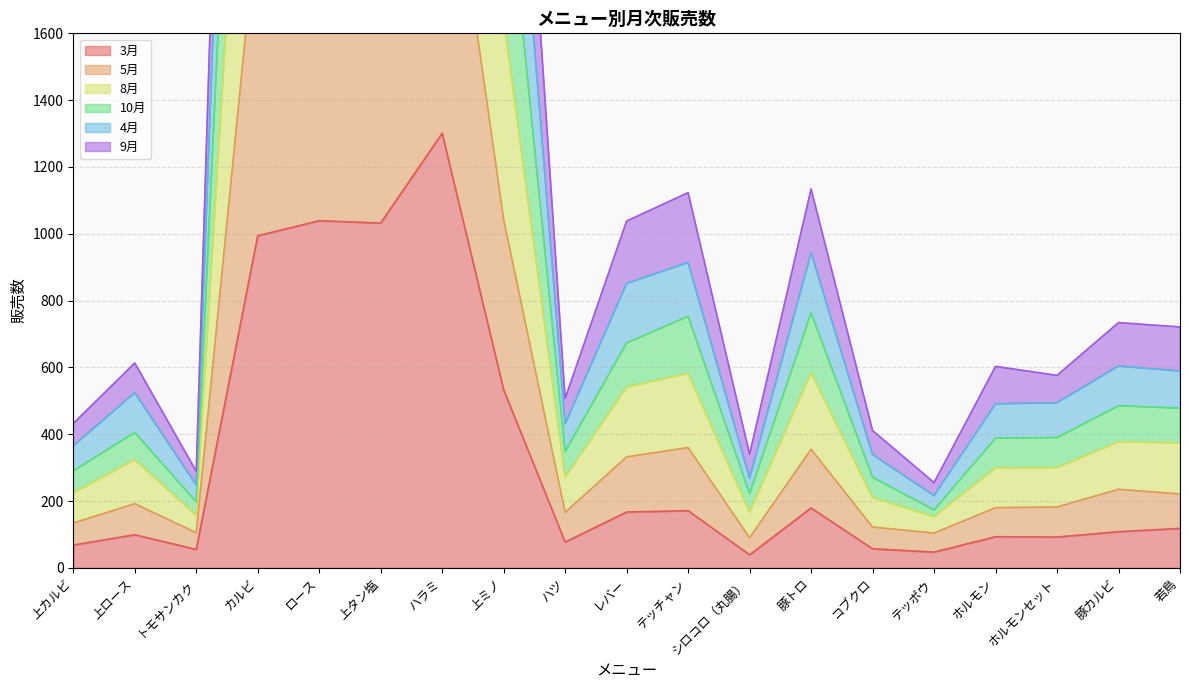

Which series has the widest spread of values?

8月